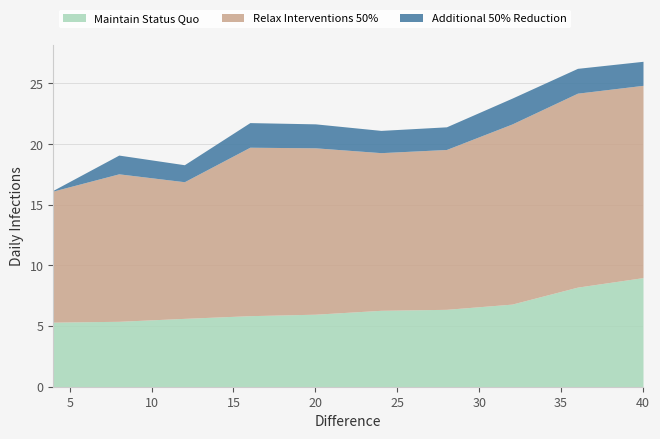

What is the lowest value of the Maintain Status Quo series?

5.3